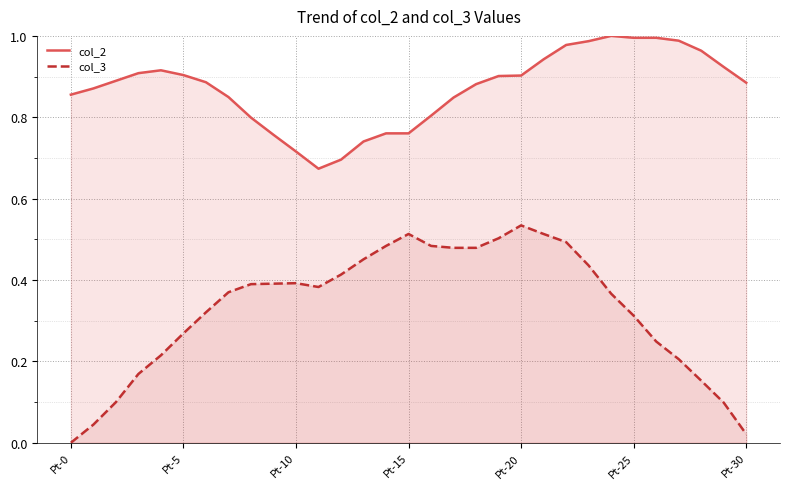

What is the sum of all col_2 values?

27.0